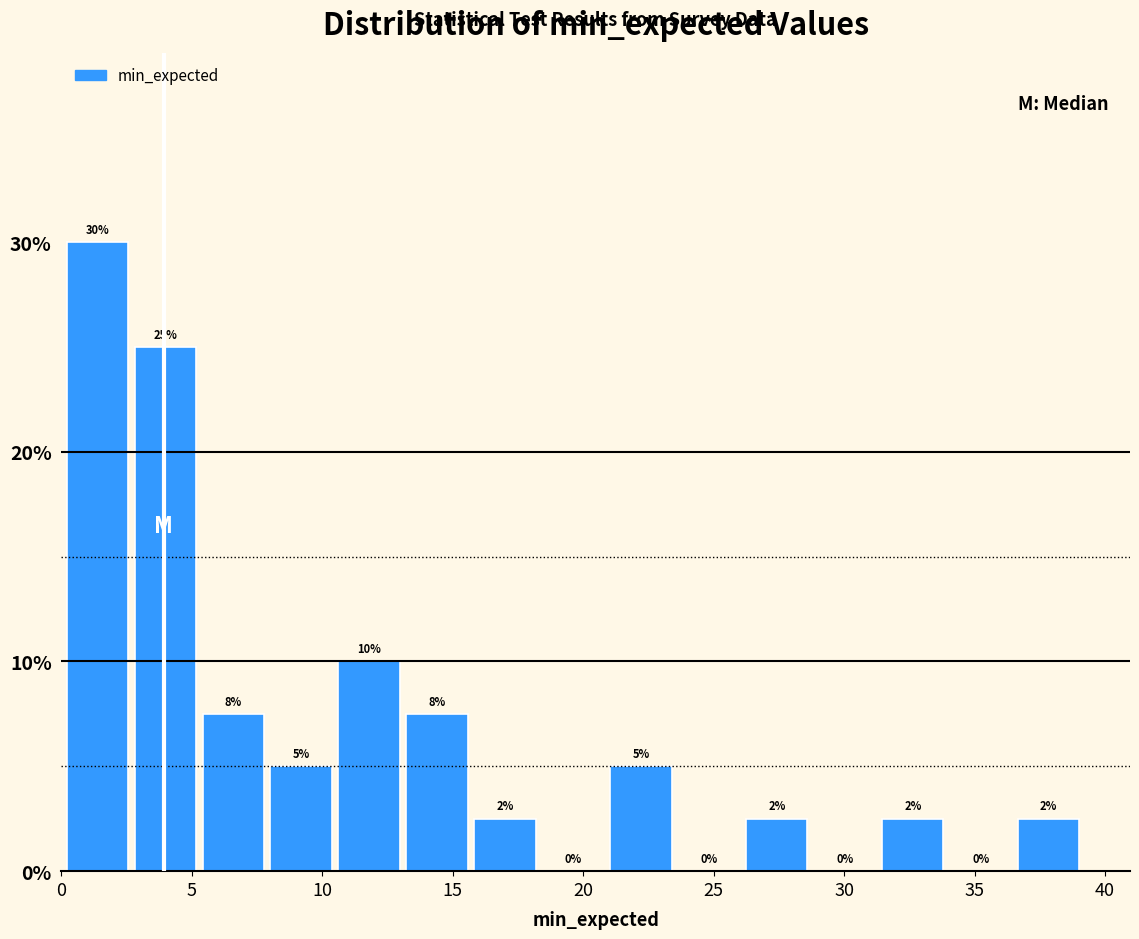

Over which range of the x-axis is the bar tallest?

0.0 to 3.0